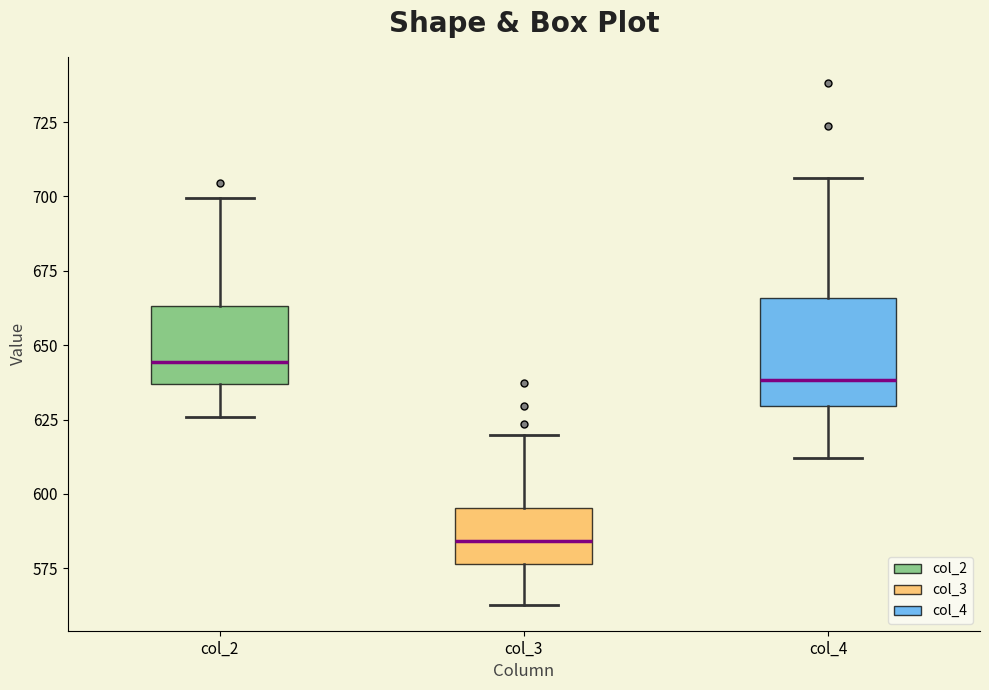

Reading left to right, transcribe this box plot: for each box, give where its median line is, the range the box spans, and where its two whiskers end, as read against the y-axis. The values are not printed on the chart, so give them approximately, as read against the axis.

col_2: median 645, box 635 to 665, whiskers 625 to 700
col_3: median 585, box 575 to 595, whiskers 565 to 620
col_4: median 640, box 630 to 665, whiskers 610 to 705